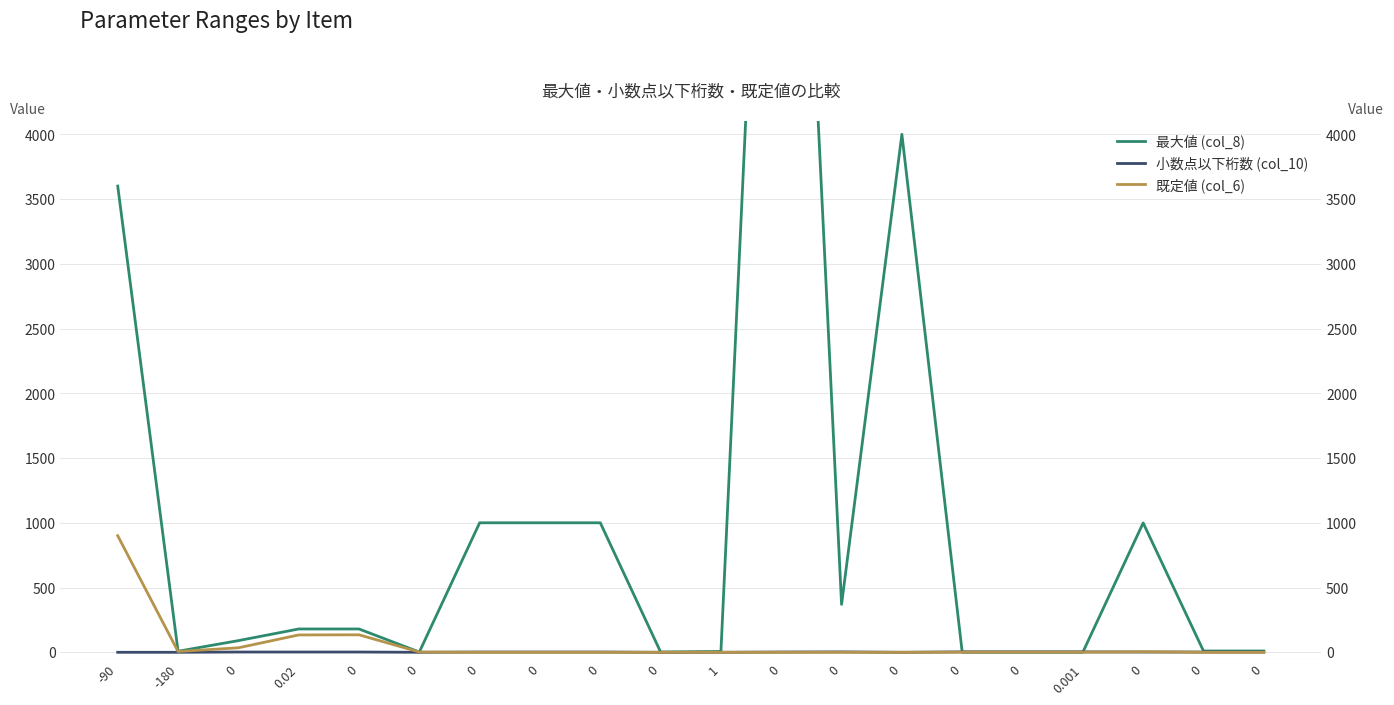

What are all the series names shown in the legend?

最大値 (col_8), 小数点以下桁数 (col_10), 既定値 (col_6)